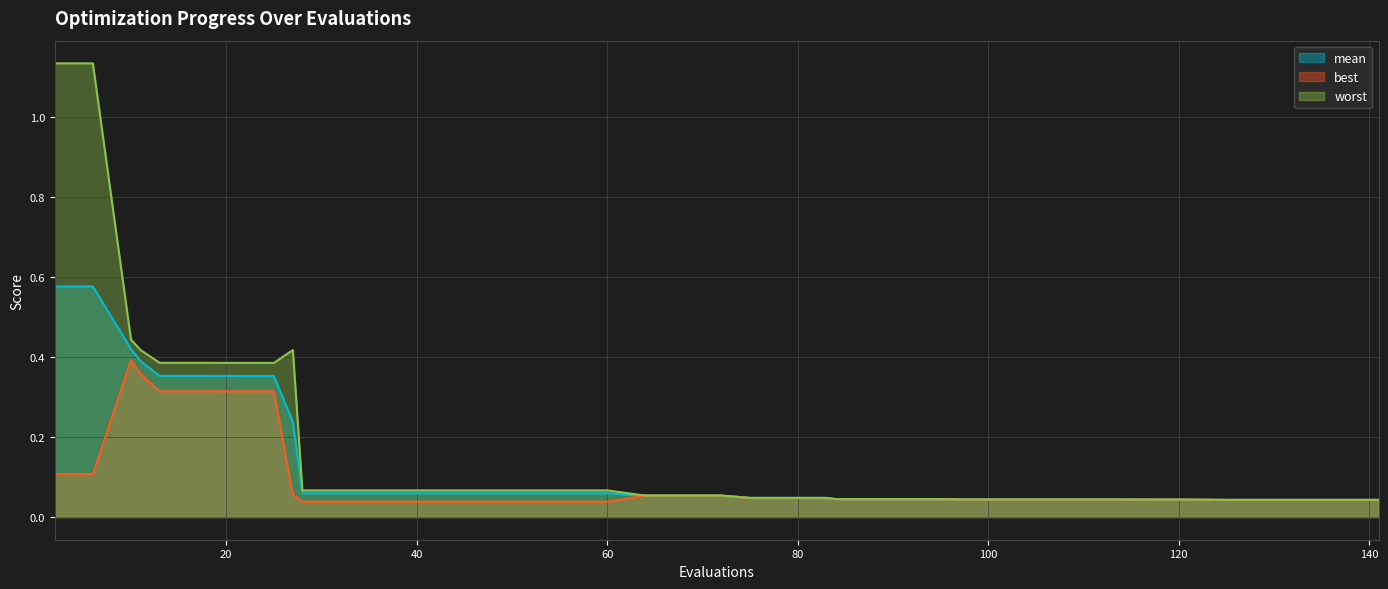

Reading left to right, what are all the values shown in this chart?

mean: 0.6	0.6	0.4	0.4	0.4	0.4	0.4	0.4	0.2	0.1	0.1	0.1	0.1	0.1	0.1	0.1	0.1	0.1	0.1	0.1	0.1	0.0	0.0	0.0	0.0	0.0	0.0	0.0	0.0	0.0	0.0	0.0	0.0	0.0	0.0	0.0	0.0	0.0	0.0	0.0
best: 0.1	0.1	0.4	0.4	0.3	0.3	0.3	0.3	0.1	0.0	0.0	0.0	0.0	0.0	0.0	0.0	0.0	0.0	0.1	0.1	0.1	0.0	0.0	0.0	0.0	0.0	0.0	0.0	0.0	0.0	0.0	0.0	0.0	0.0	0.0	0.0	0.0	0.0	0.0	0.0
worst: 1.1	1.1	0.4	0.4	0.4	0.4	0.4	0.4	0.4	0.1	0.1	0.1	0.1	0.1	0.1	0.1	0.1	0.1	0.1	0.1	0.1	0.0	0.0	0.0	0.0	0.0	0.0	0.0	0.0	0.0	0.0	0.0	0.0	0.0	0.0	0.0	0.0	0.0	0.0	0.0